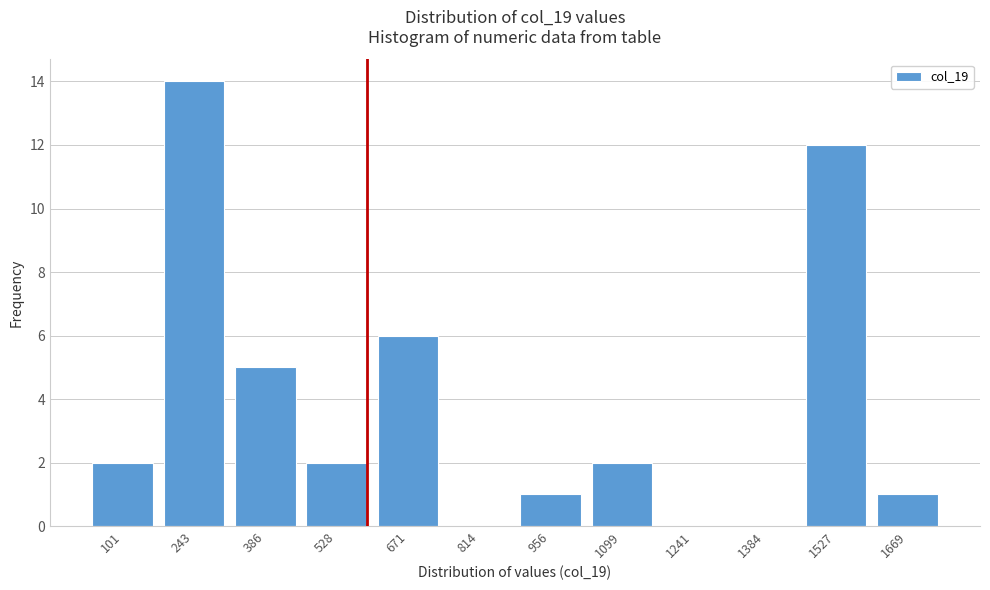

Reading left to right, transcribe all the data shown in this chart.

101=2	243=14	386=5	528=2	671=6	814=0	956=1	1099=2	1241=0	1384=0	1527=12	1669=1